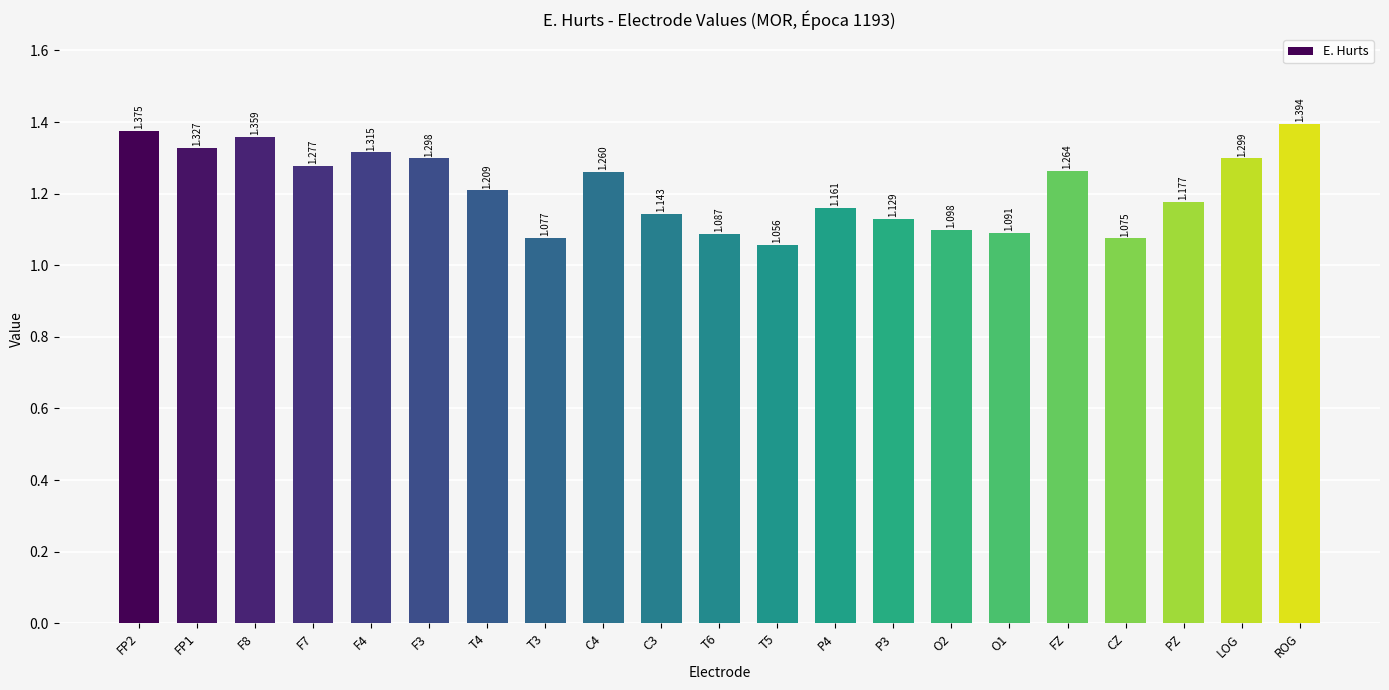

Which label corresponds to the largest value in the chart?

ROG